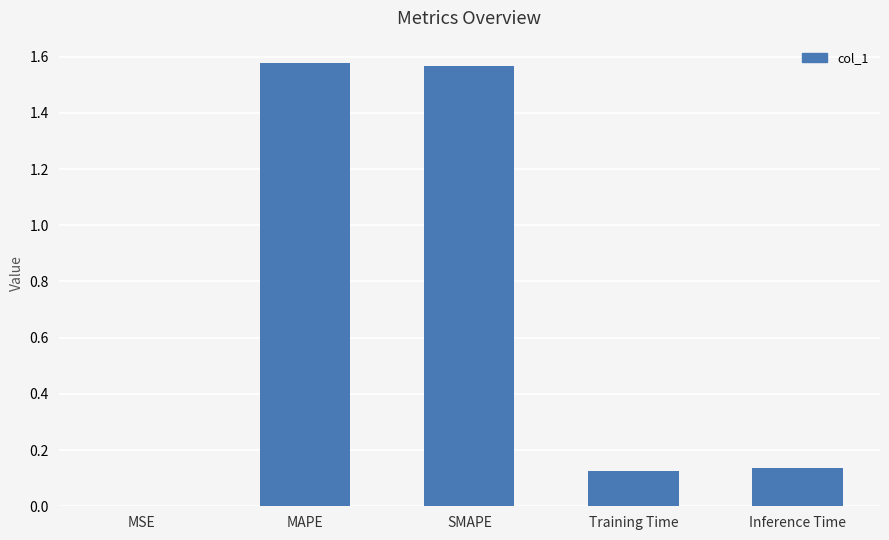

Between MSE and Training Time, which is larger?

Training Time